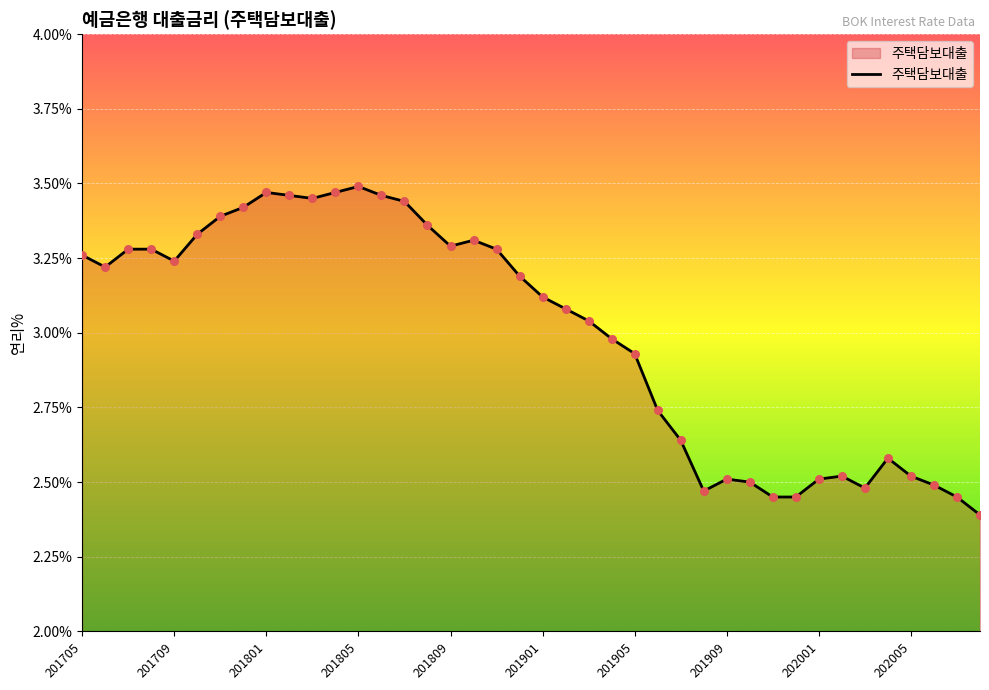

What is the difference between the maximum and minimum values?

1.1